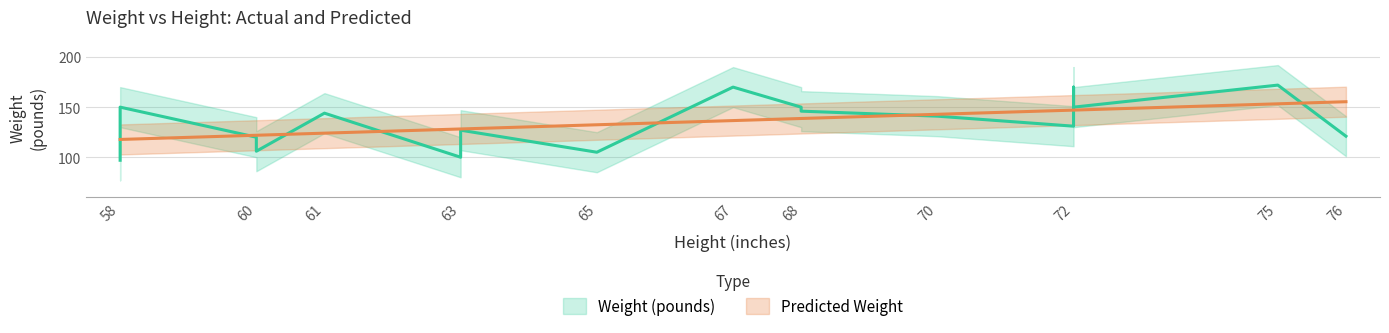

At which category does the chart reach its peak across all series?

75